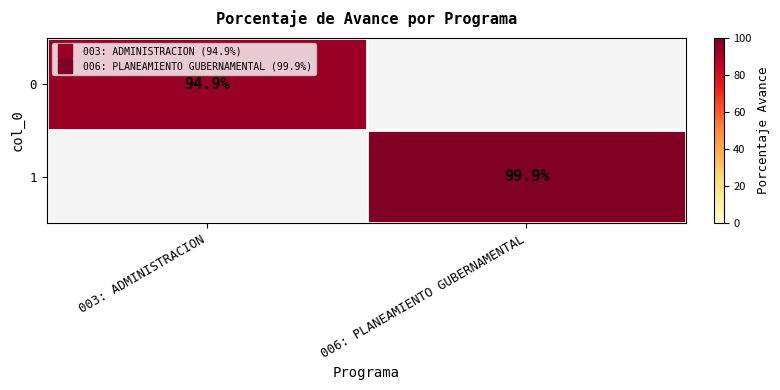

What is the maximum value for 0?

94.9